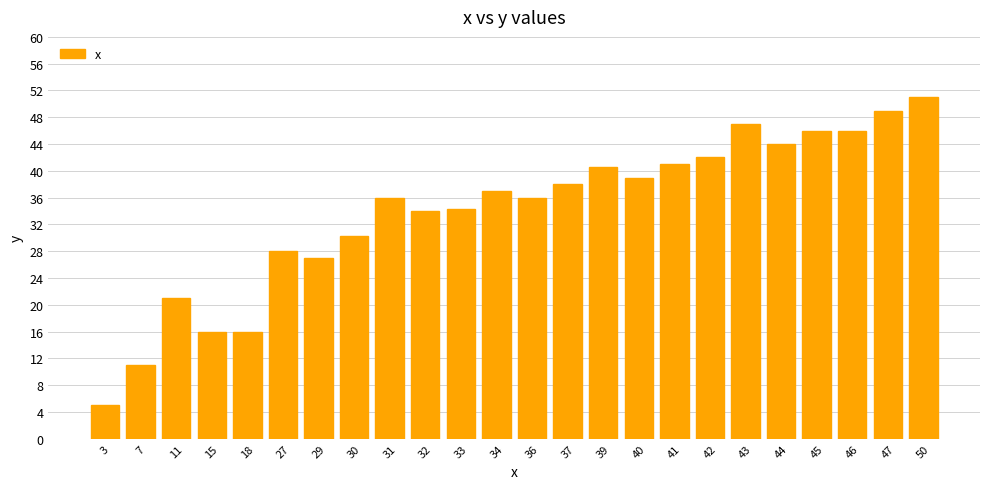

Read the value at 32.

34.0